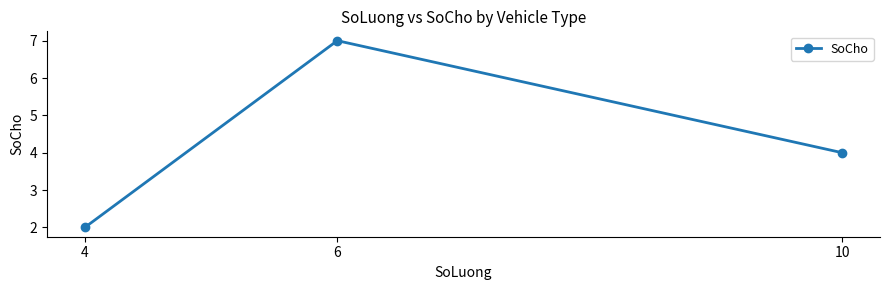

What is the value of the 2nd point from the left?

7